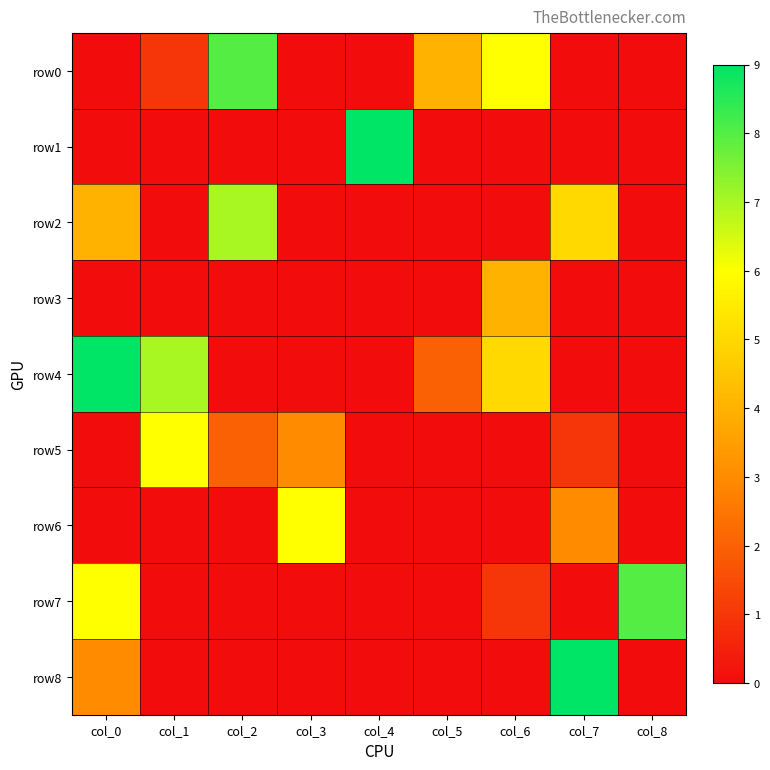

Reading left to right, what are all the values shown in this chart?

row0: col_0=0	col_1=1	col_2=8	col_3=0	col_4=0	col_5=4	col_6=6	col_7=0	col_8=0
row1: col_0=0	col_1=0	col_2=0	col_3=0	col_4=9	col_5=0	col_6=0	col_7=0	col_8=0
row2: col_0=4	col_1=0	col_2=7	col_3=0	col_4=0	col_5=0	col_6=0	col_7=5	col_8=0
row3: col_0=0	col_1=0	col_2=0	col_3=0	col_4=0	col_5=0	col_6=4	col_7=0	col_8=0
row4: col_0=9	col_1=7	col_2=0	col_3=0	col_4=0	col_5=2	col_6=5	col_7=0	col_8=0
row5: col_0=0	col_1=6	col_2=2	col_3=3	col_4=0	col_5=0	col_6=0	col_7=1	col_8=0
row6: col_0=0	col_1=0	col_2=0	col_3=6	col_4=0	col_5=0	col_6=0	col_7=3	col_8=0
row7: col_0=6	col_1=0	col_2=0	col_3=0	col_4=0	col_5=0	col_6=1	col_7=0	col_8=8
row8: col_0=3	col_1=0	col_2=0	col_3=0	col_4=0	col_5=0	col_6=0	col_7=9	col_8=0